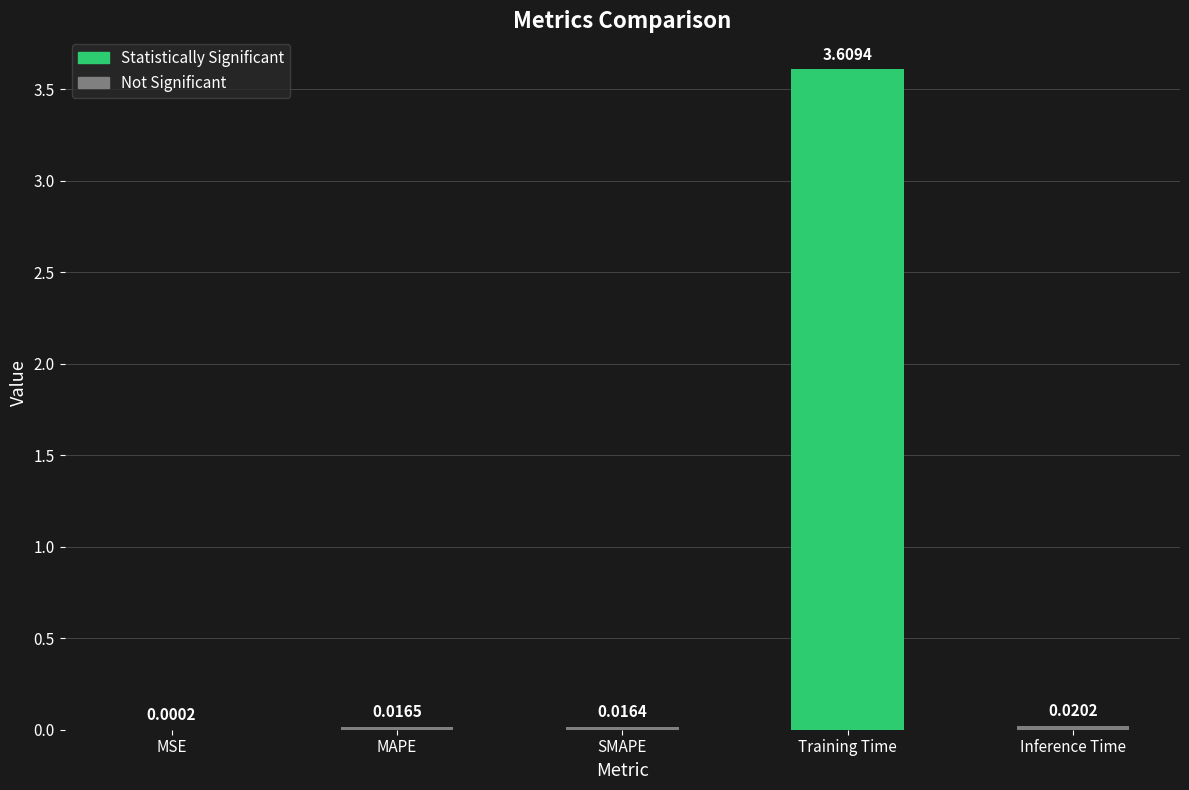

Which has a higher value, MAPE or Inference Time?

Inference Time